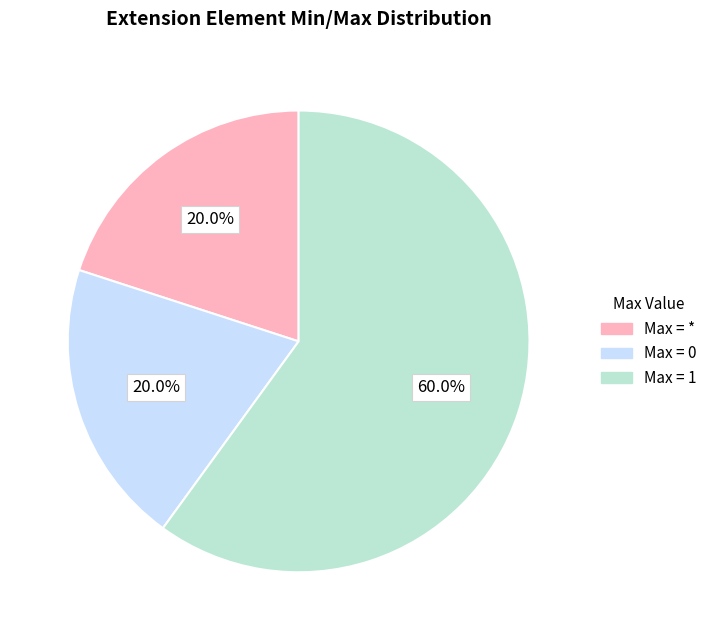

Does any single category account for the majority?

Yes